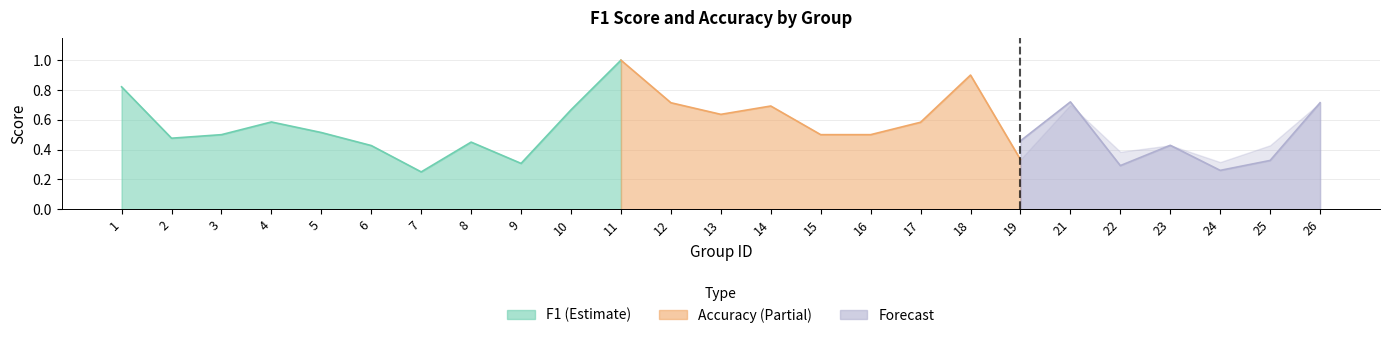

Reading left to right, list all the values displayed in this chart.

f1: 1=0.8	2=0.5	3=0.5	4=0.6	5=0.5	6=0.4	7=0.2	8=0.5	9=0.3	10=0.7	11=1.0	12=0.7	13=0.7	14=0.7	15=0.5	16=0.5	17=0.6	18=0.9	19=0.5	21=0.7	22=0.3	23=0.4	24=0.3	25=0.3	26=0.7
accuracy: 1=0.8	2=0.6	3=0.5	4=0.6	5=0.4	6=0.5	7=0.2	8=0.4	9=0.3	10=0.7	11=1.0	12=0.7	13=0.6	14=0.7	15=0.5	16=0.5	17=0.6	18=0.9	19=0.3	21=0.7	22=0.4	23=0.4	24=0.3	25=0.4	26=0.7